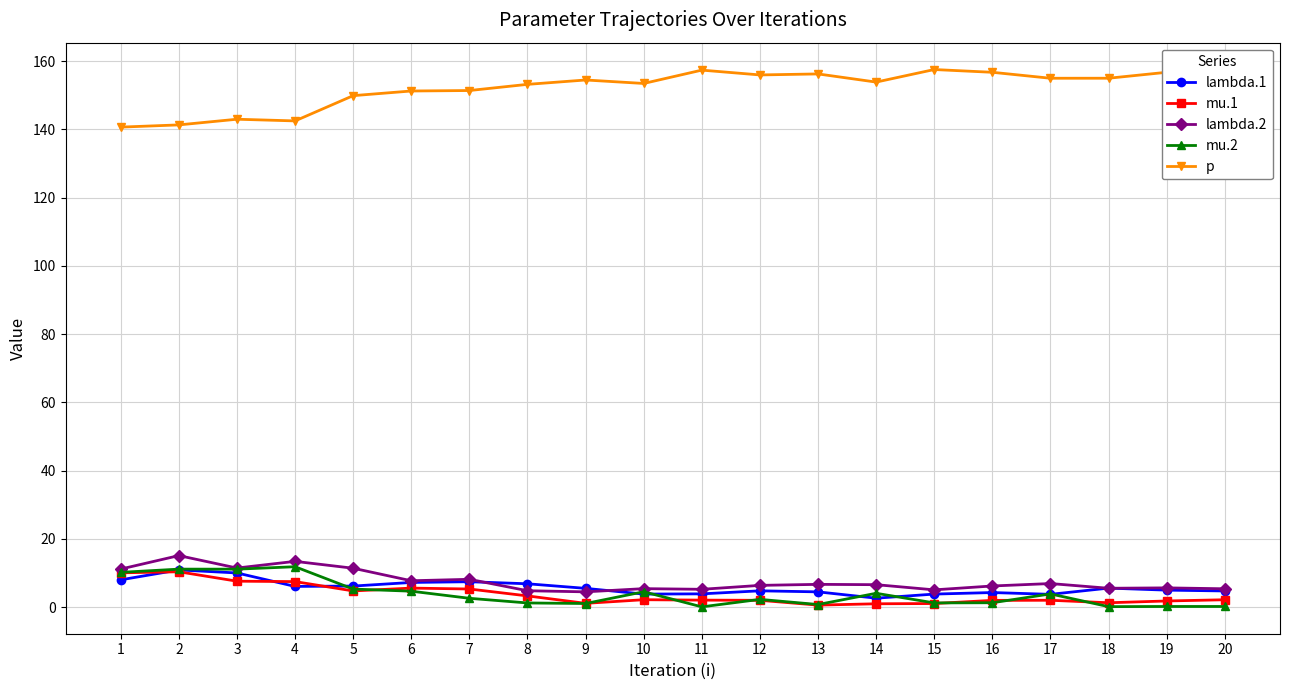

True or false: p and lambda.2 intersect in this chart.

False